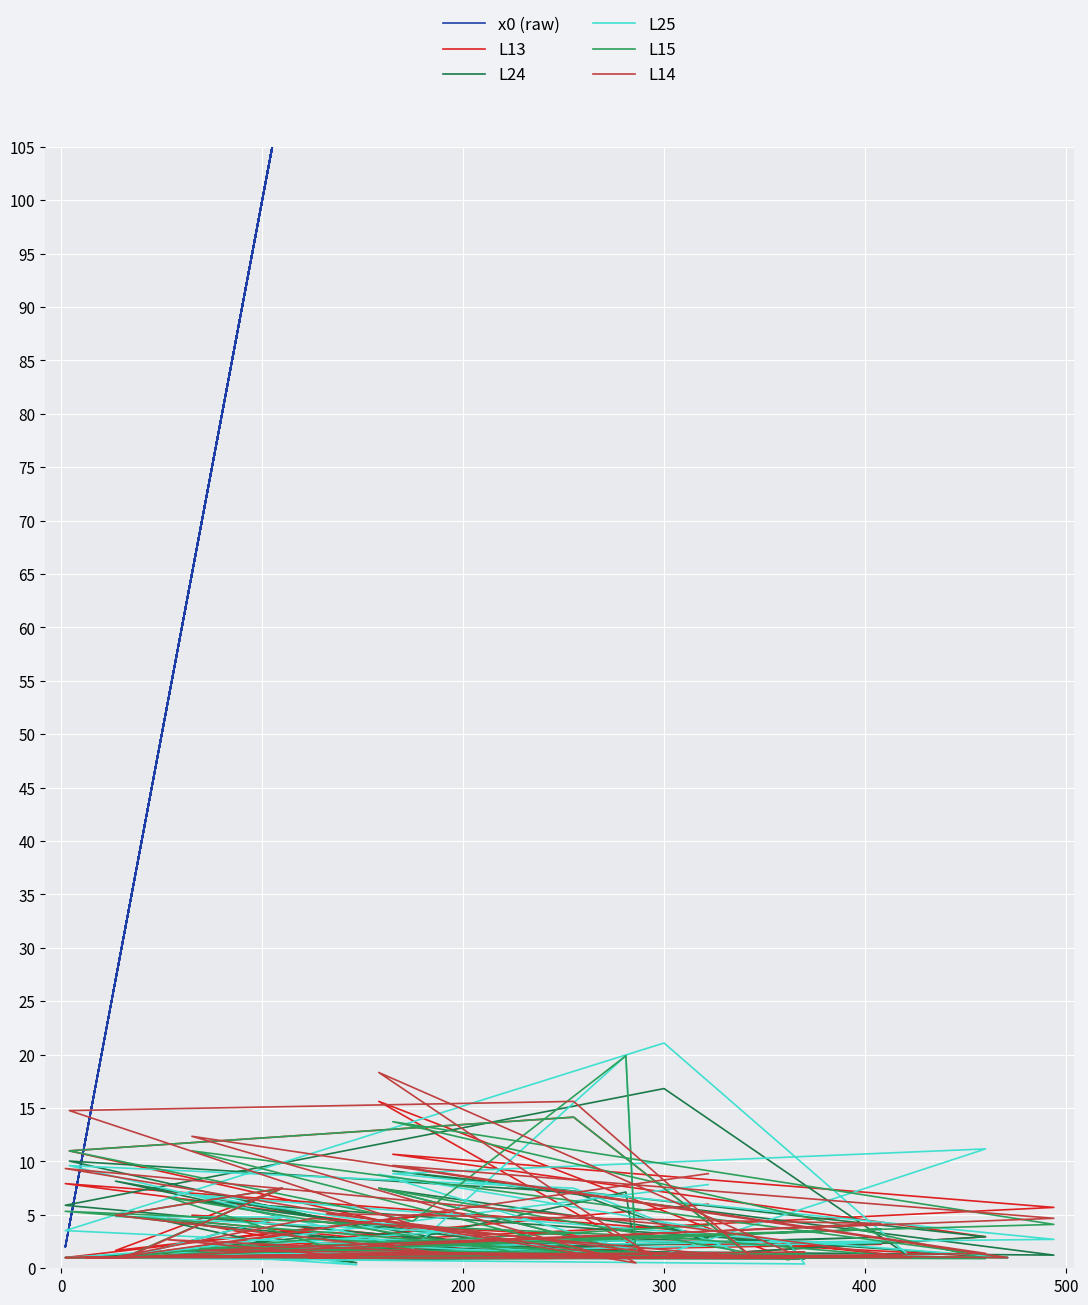

Where is the first local minimum for L24?

100